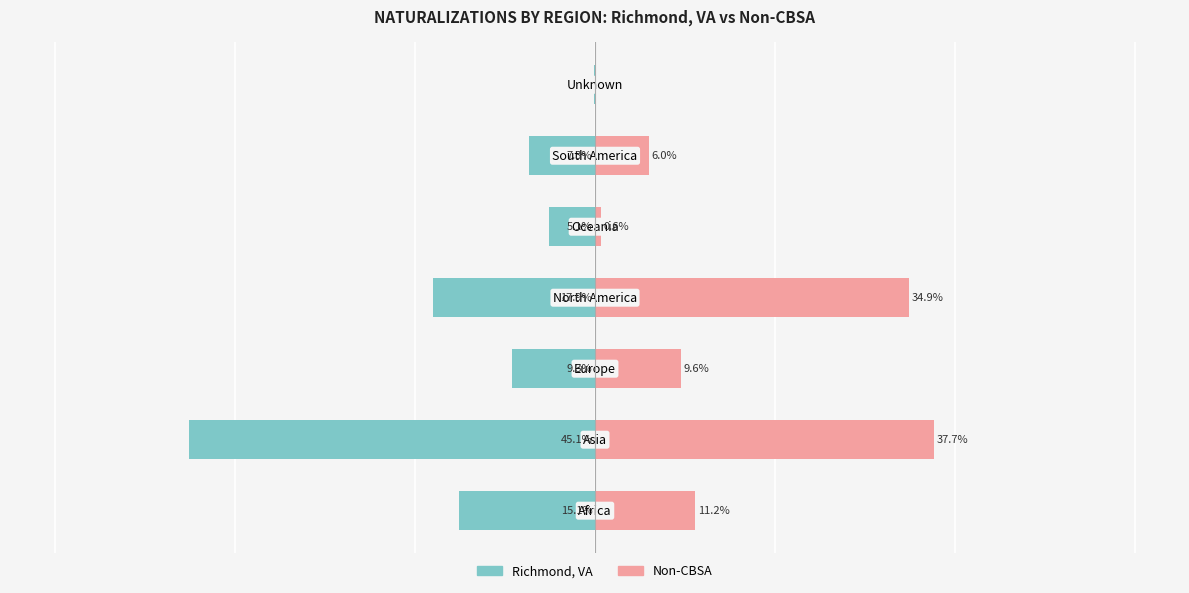

What is the sum of all Richmond, VA values?

-100.0